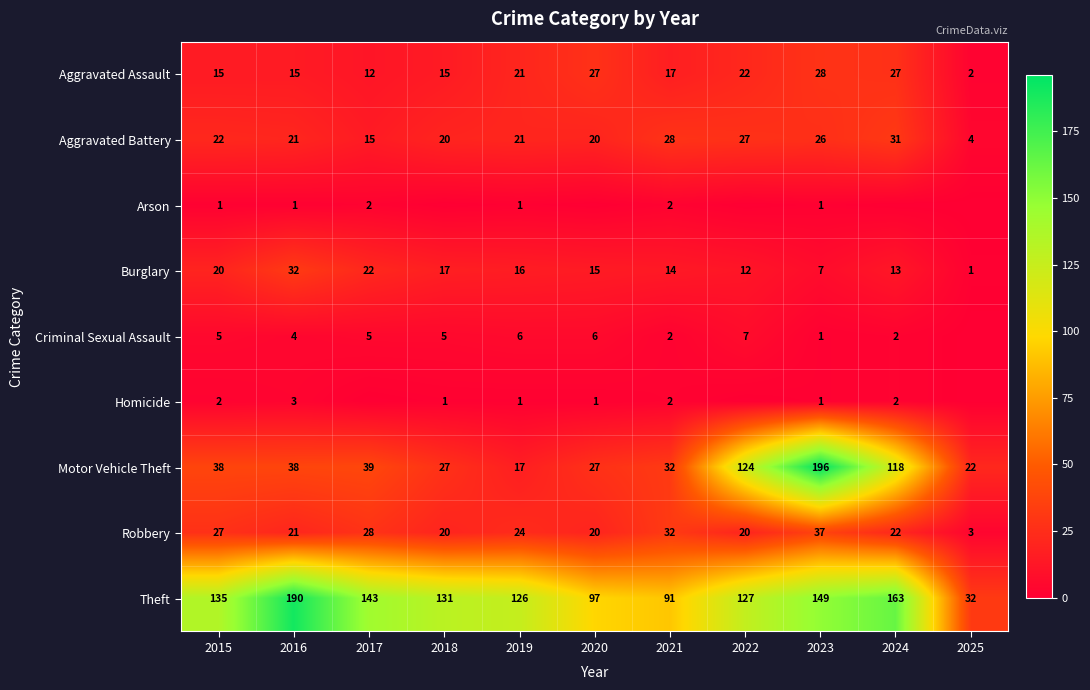

How many distinct data groups are displayed?

9